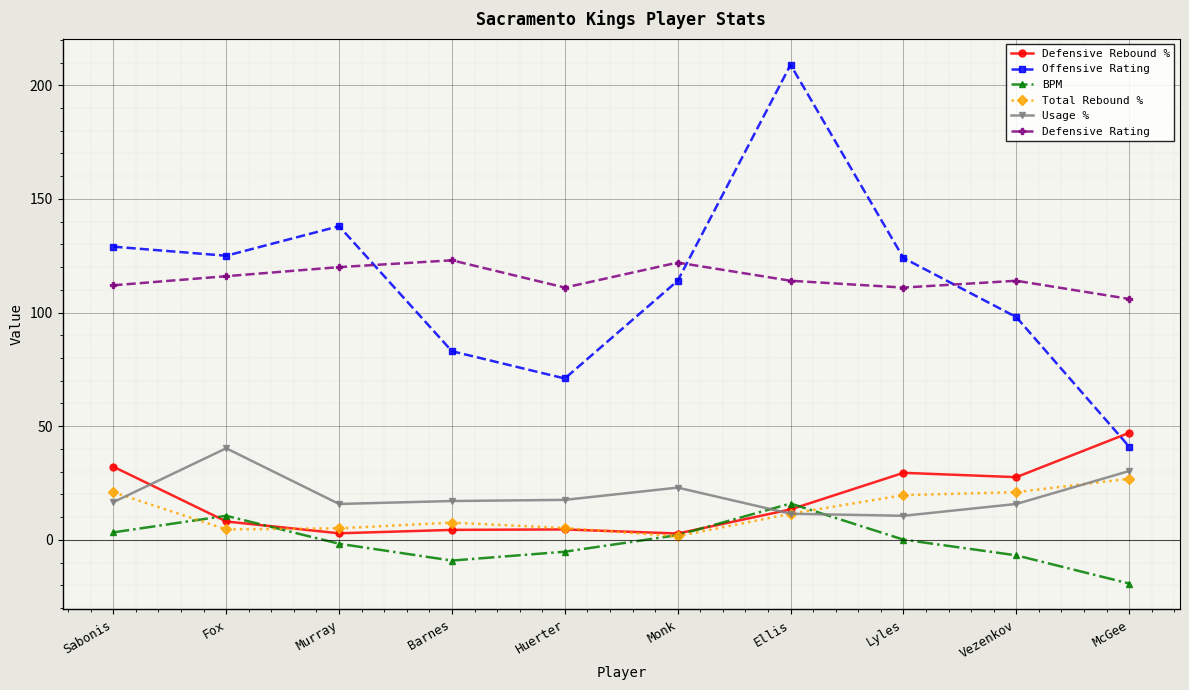

Which series has the widest spread of values?

Offensive Rating